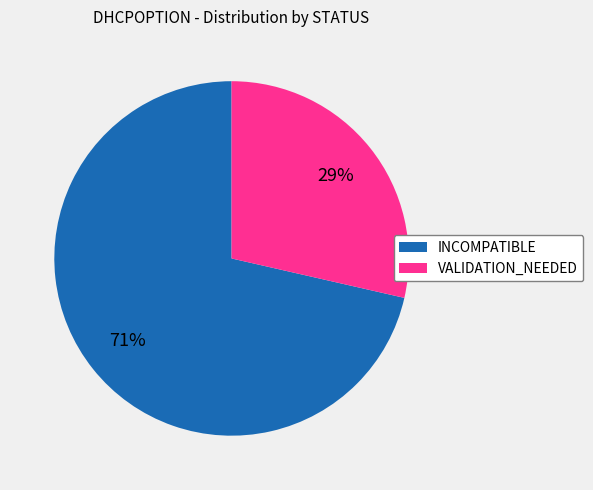

Which slice is the smallest?

VALIDATION_NEEDED